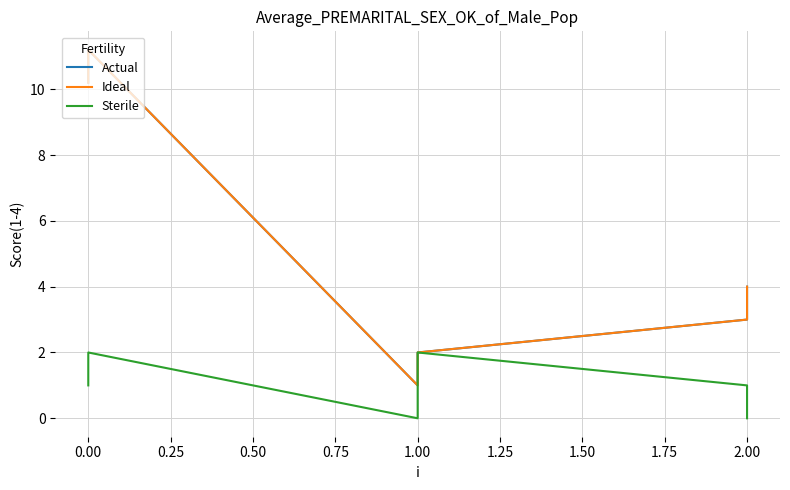

Does the chart display data point markers on the line(s)?

No